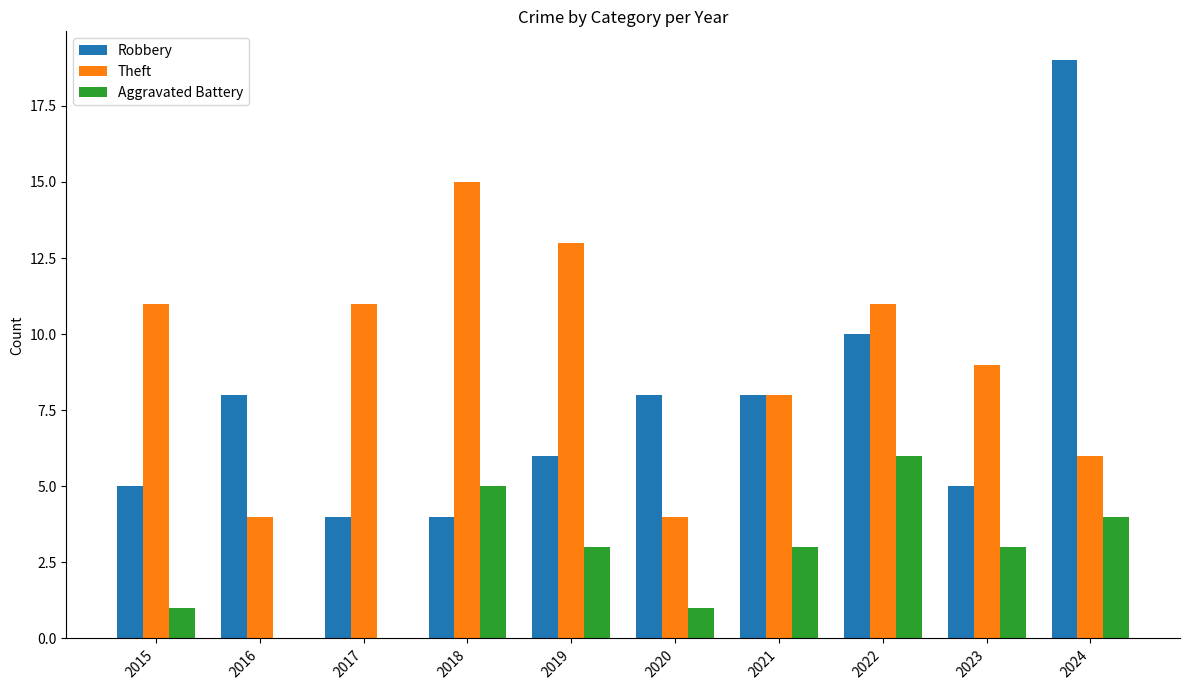

At which category is the sum across all series the highest?

2024